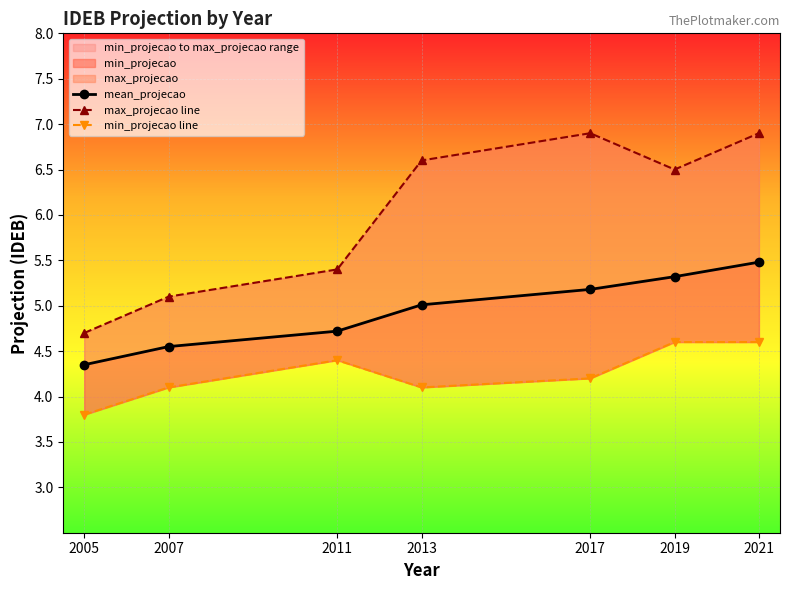

At which category is the sum across all series the highest?

2021